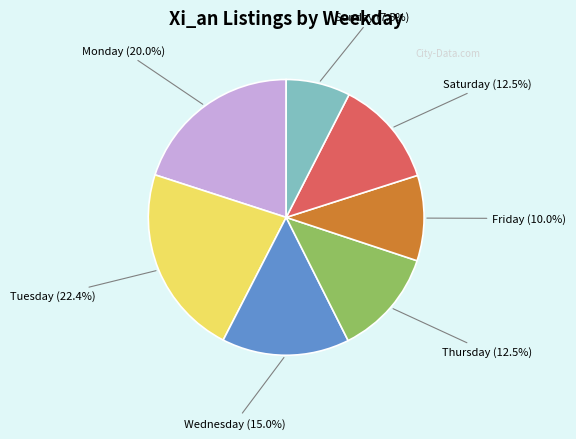

Is there any slice that represents more than half of the pie?

No